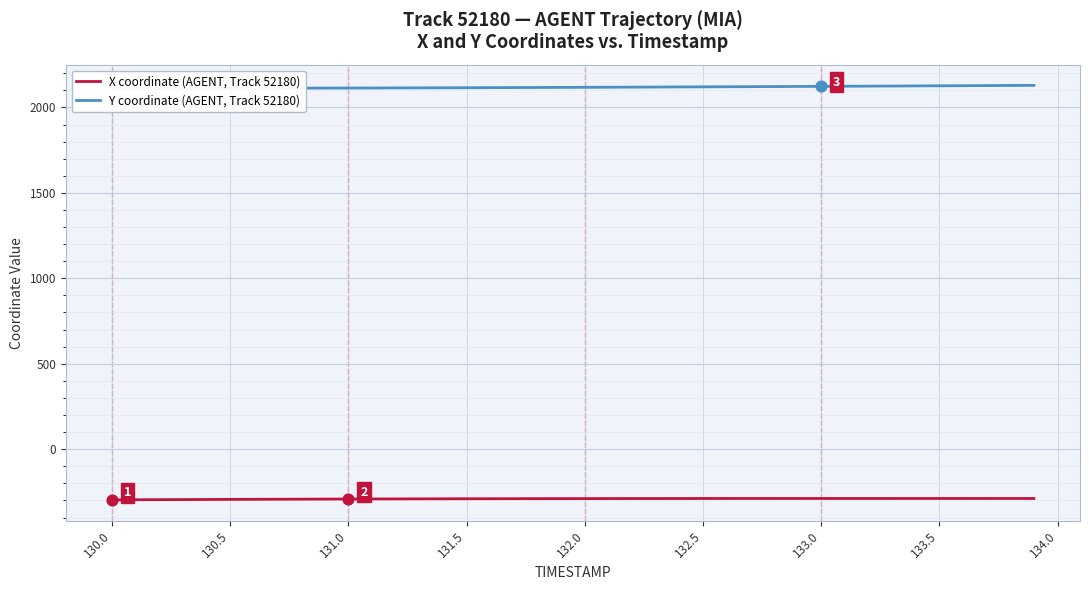

At how many categories does at least one series exceed 932?

40